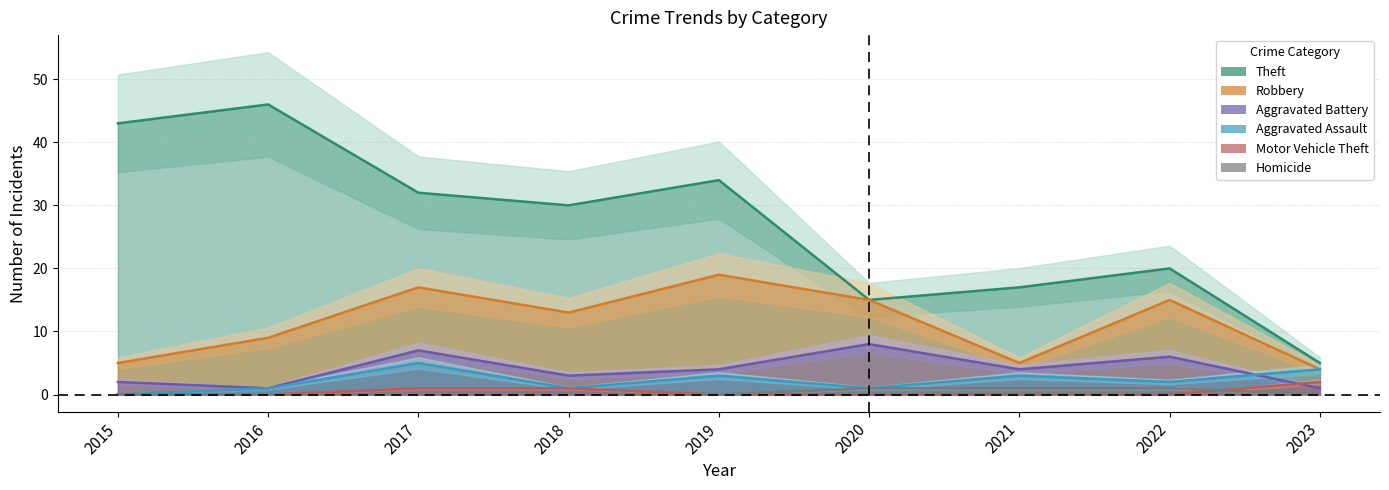

Where is the first local maximum for Aggravated Assault?

2017